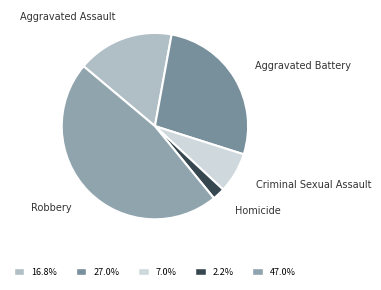

Is it true that Robbery is 34% of the pie?

False